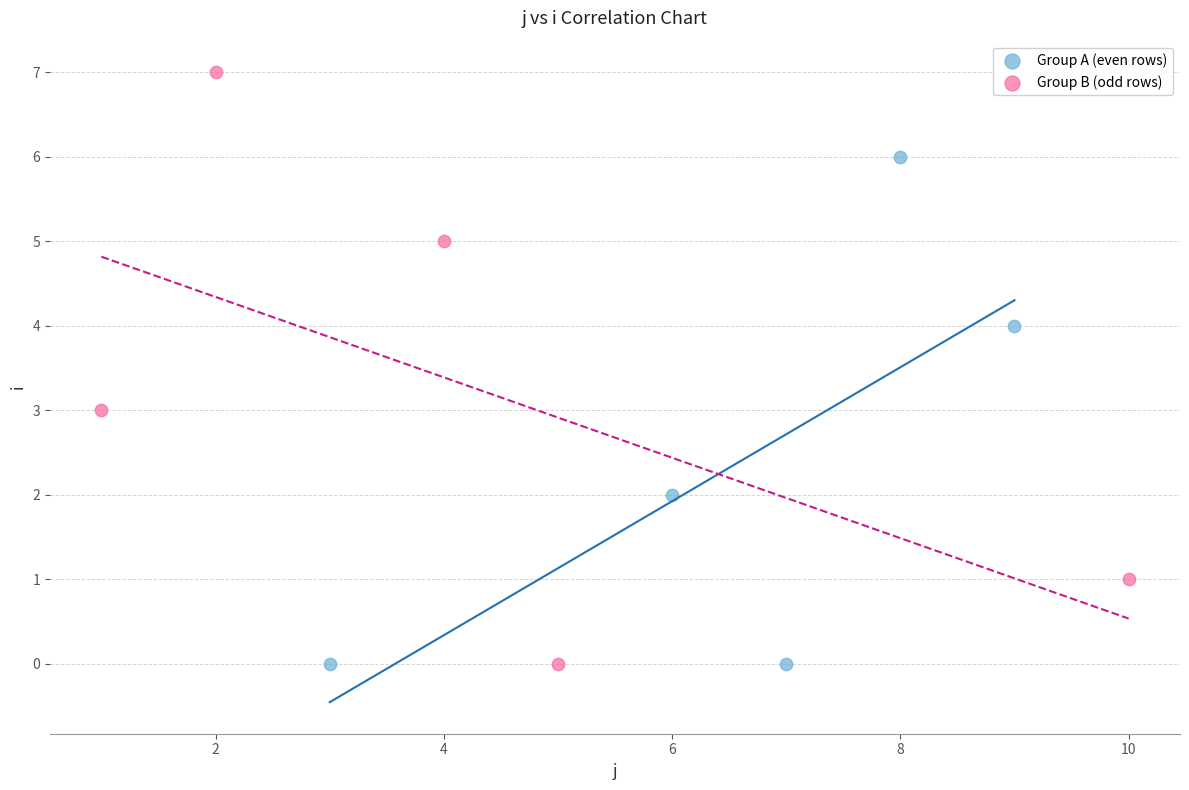

Which series contains the highest Y value?

Group B (odd rows)